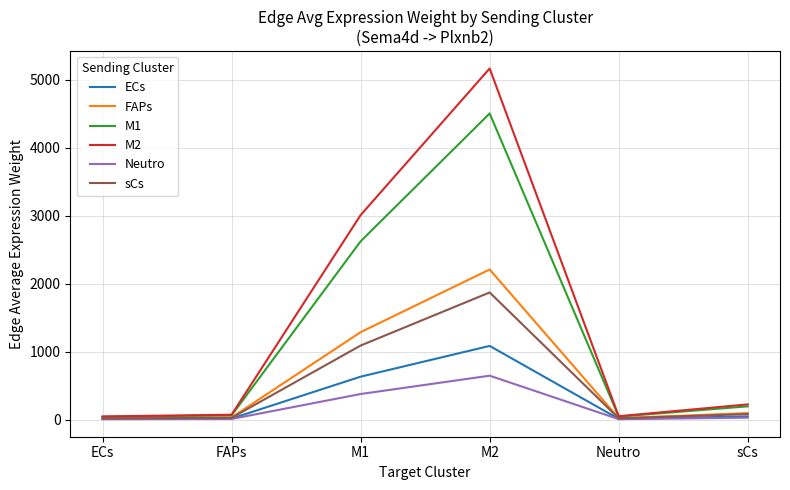

Rank the series at M2 from lowest to highest value.

Neutro, ECs, sCs, FAPs, M1, M2